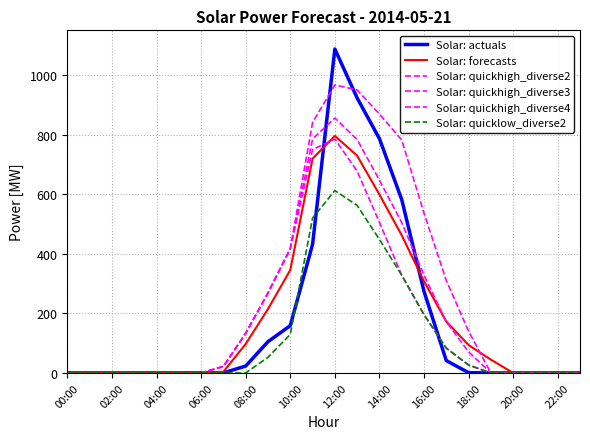

True or false: Solar: quickhigh_diverse4 and Solar: quicklow_diverse2 intersect in this chart.

False